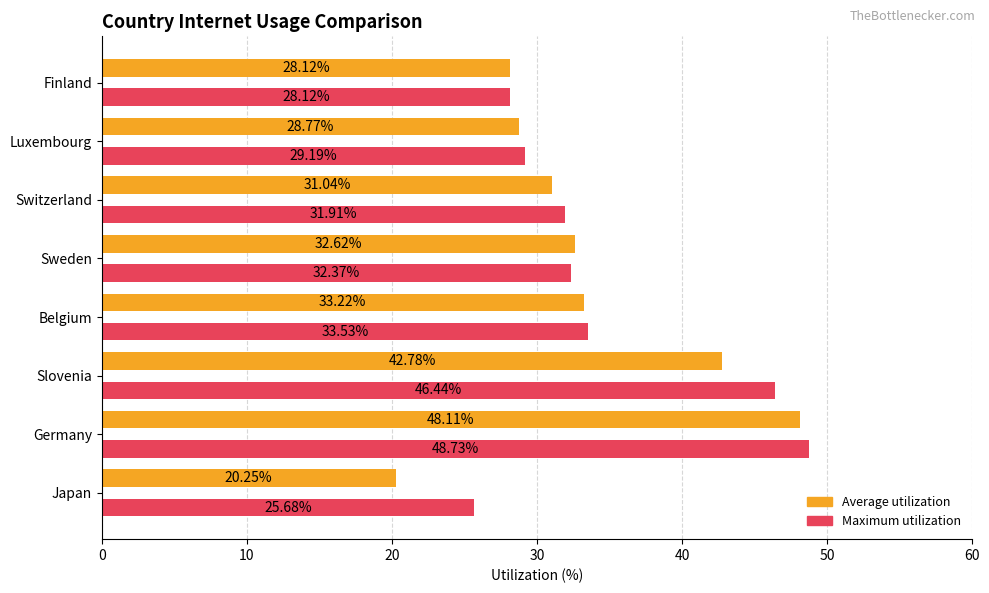

What is the difference between the maximum and minimum values in the Average utilization series?

27.9